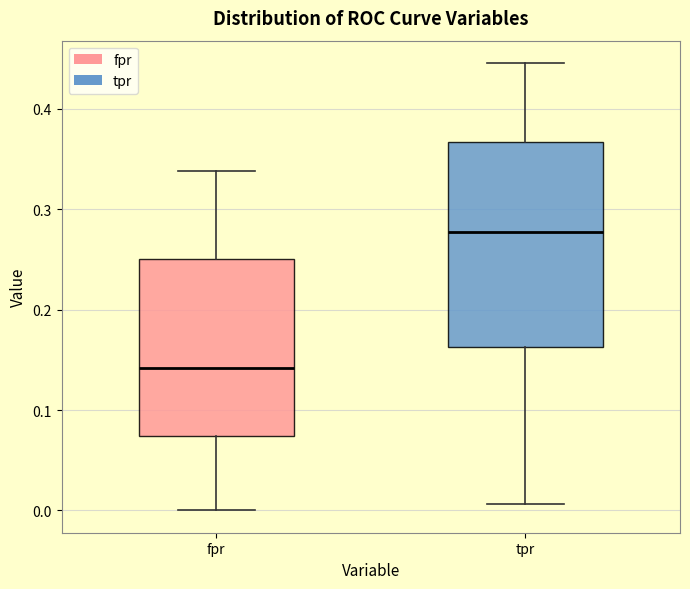

Which box's median line is the highest?

tpr